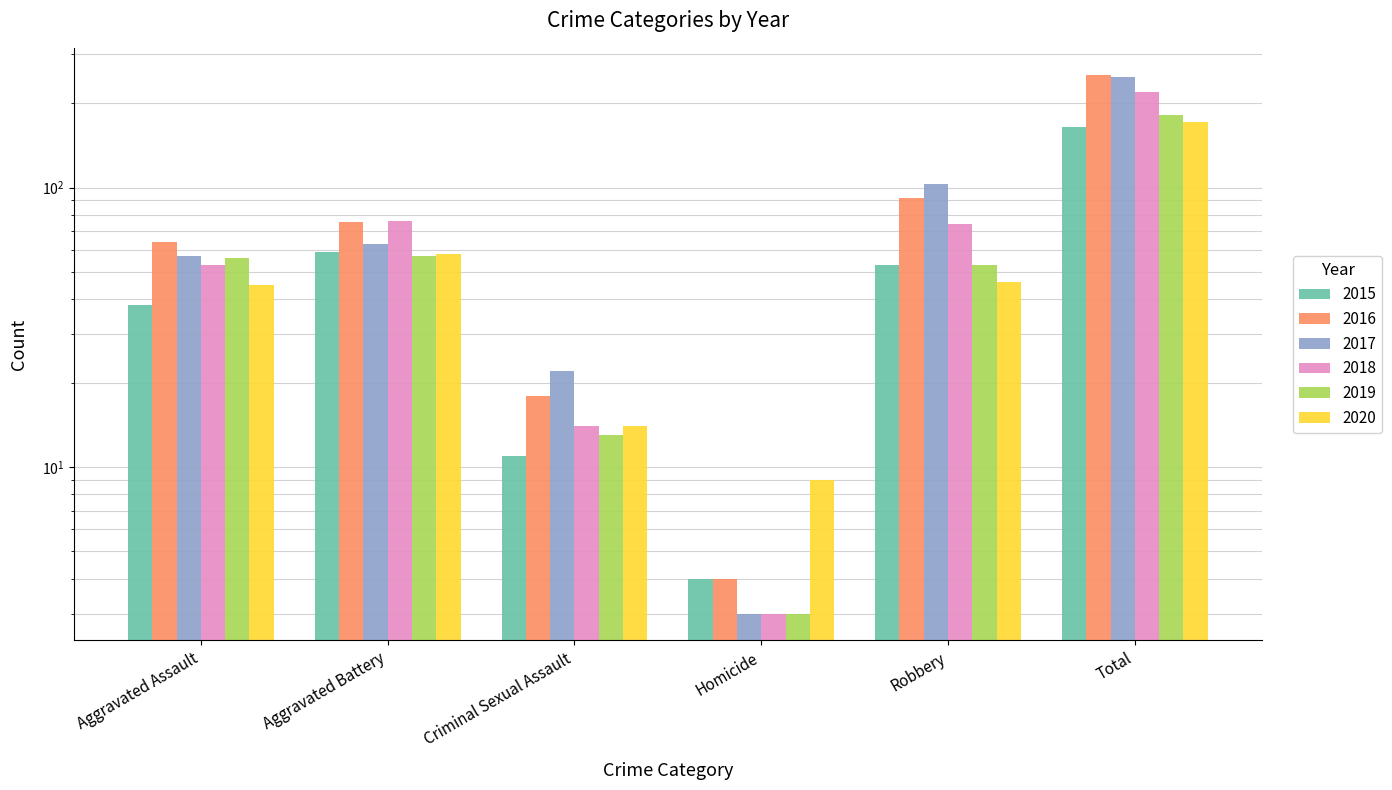

What is the approximate value of 2019 at Total, to the nearest 50?

200